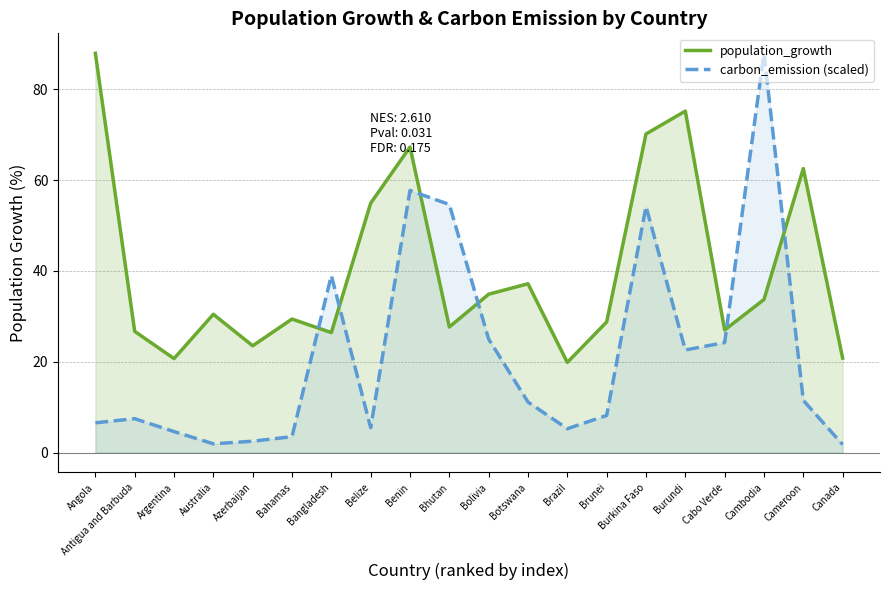

How many values in the carbon_emission (scaled) series exceed 11?

10